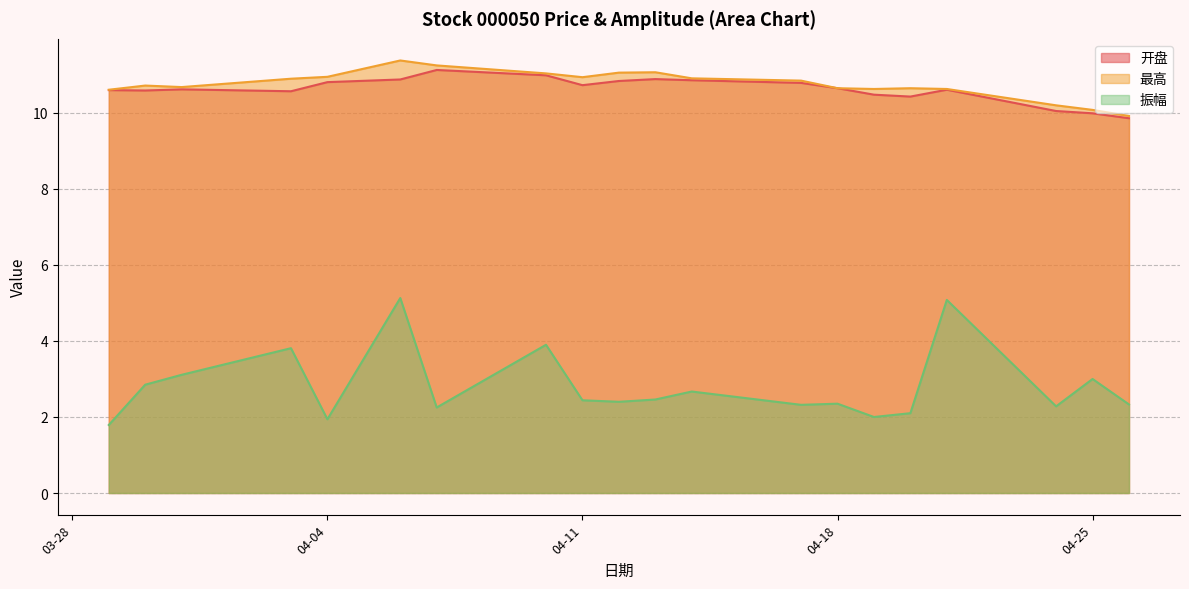

What are all the series names shown in the legend?

开盘, 最高, 振幅